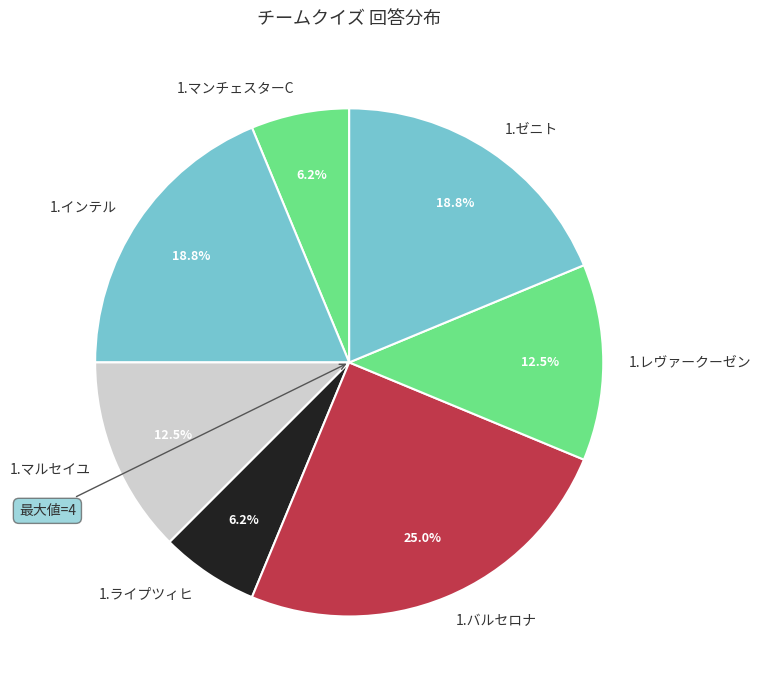

Is it true that 1.マルセイユ is 20% of the pie?

False